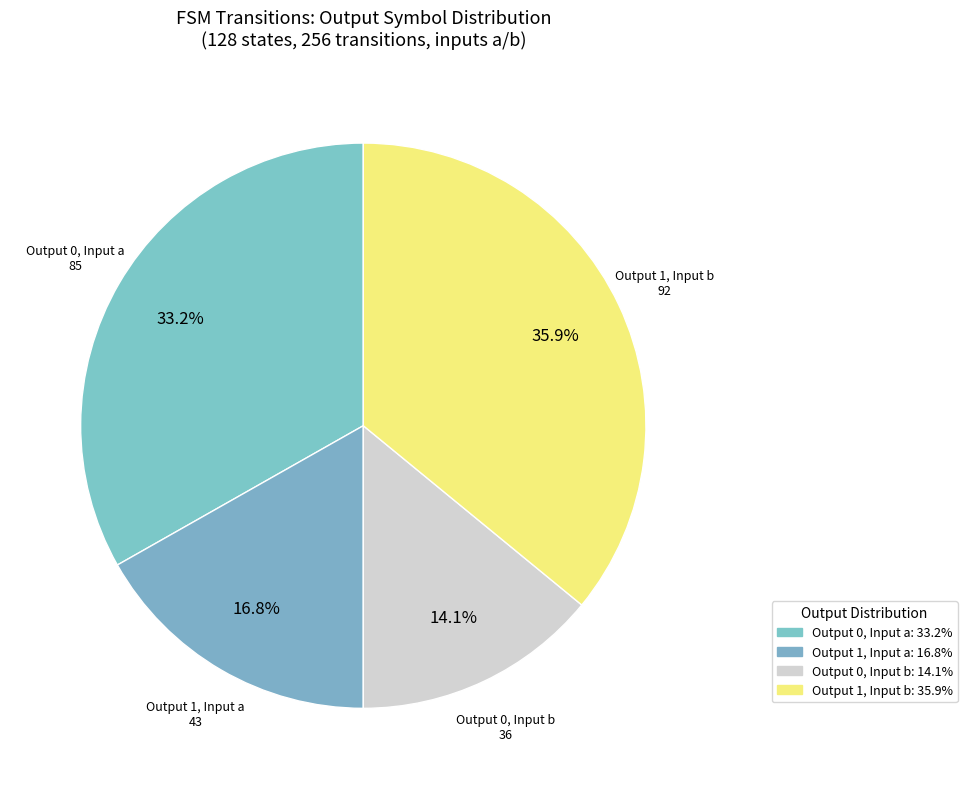

How much of the chart is everything except Output 1, Input b?

64.1%